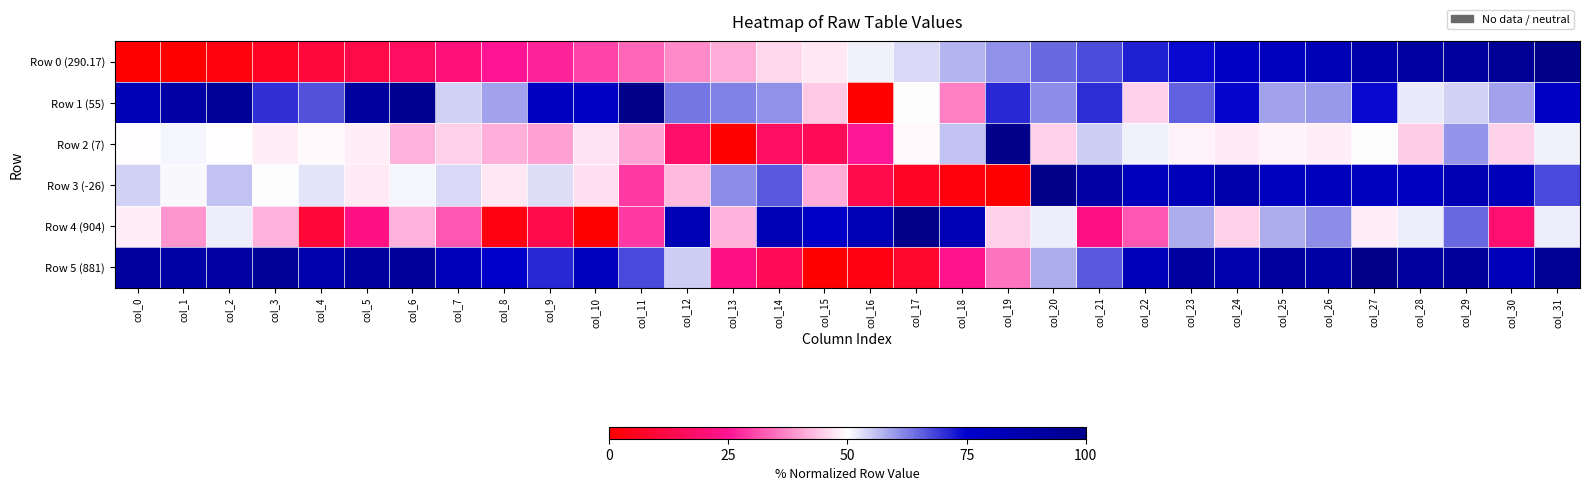

Count the number of categories in the chart.

32